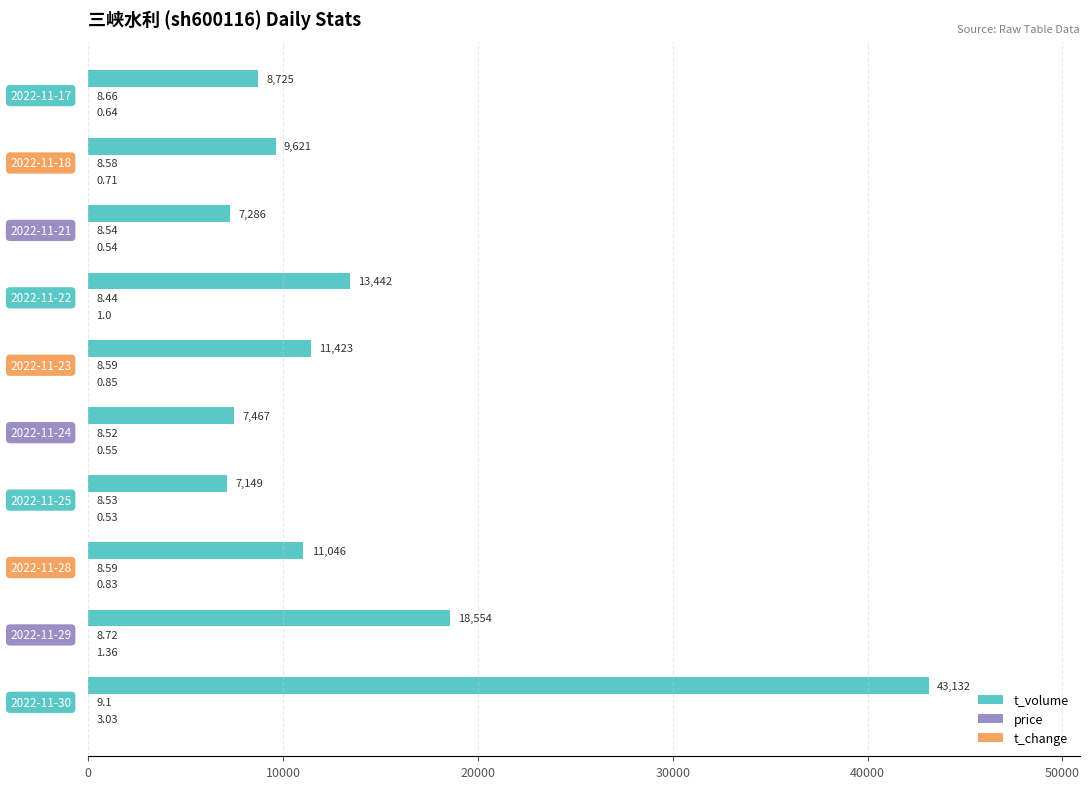

How many distinct data groups are displayed?

3